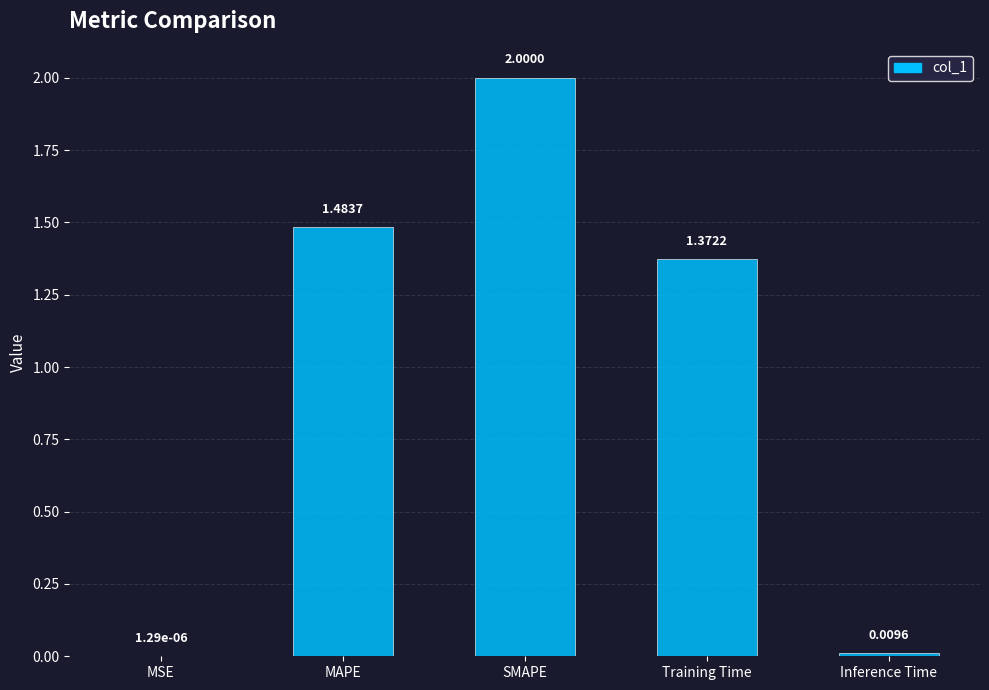

What is the sum of all values?

4.9